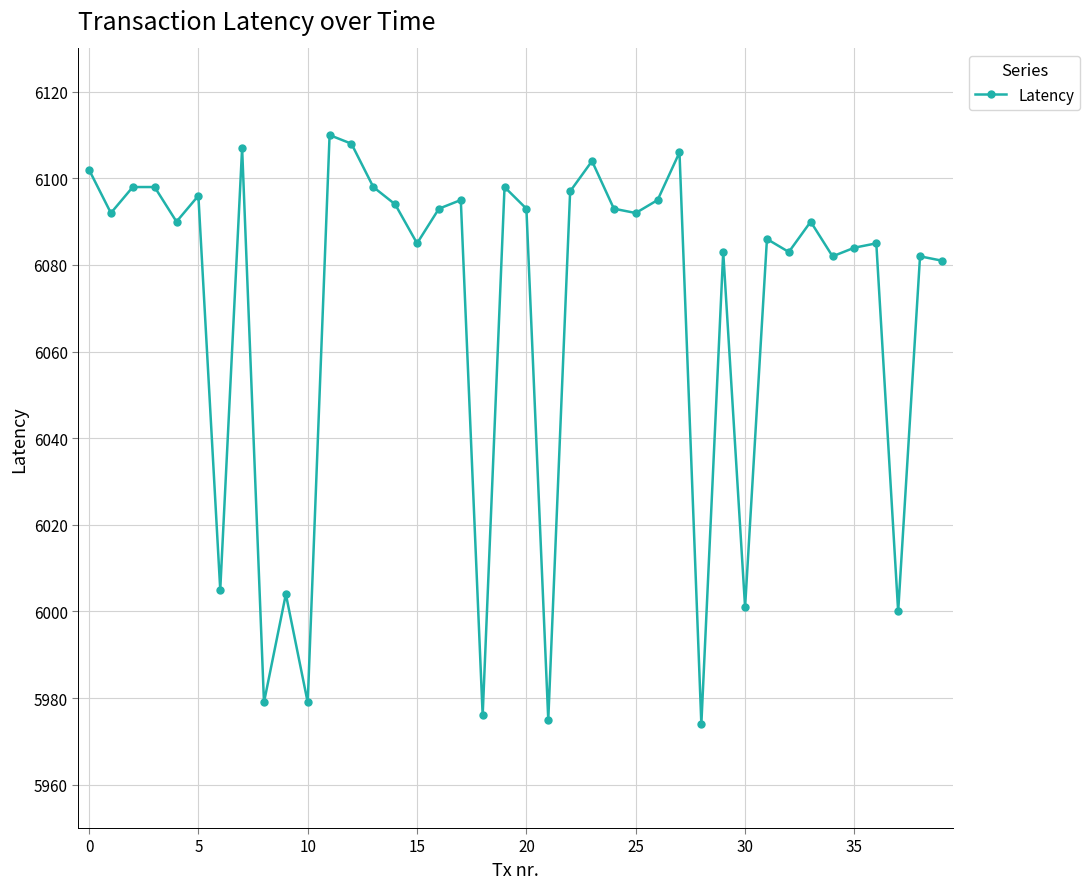

What is the smallest value displayed?

5974